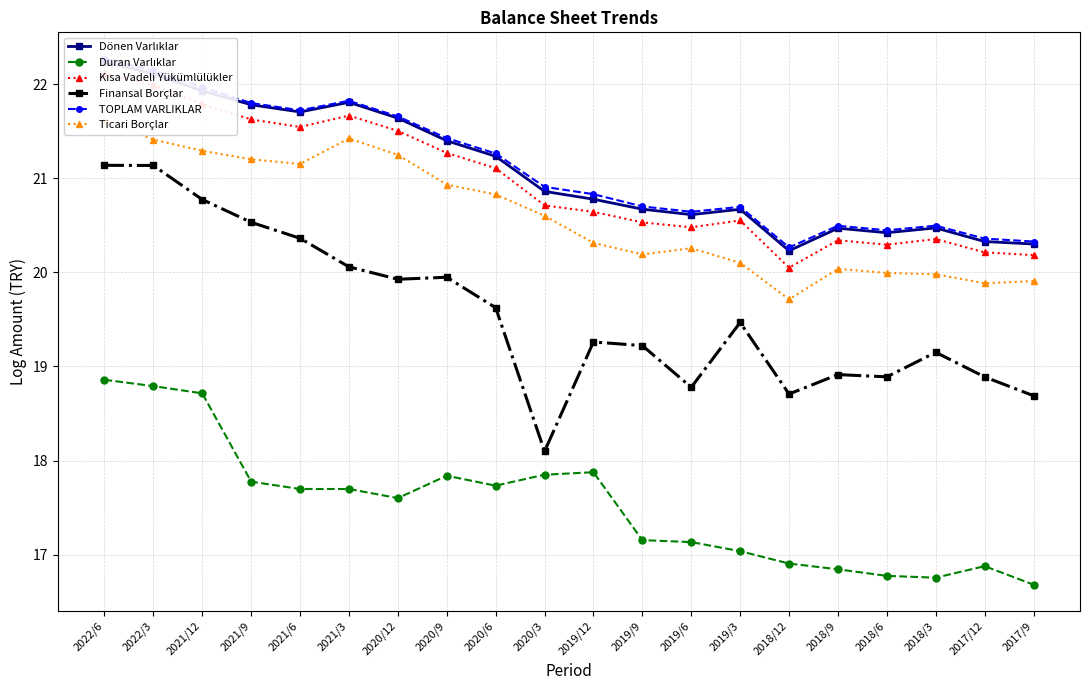

True or false: TOPLAM VARLIKLAR has a value of 20.8 at 2019/12.

True